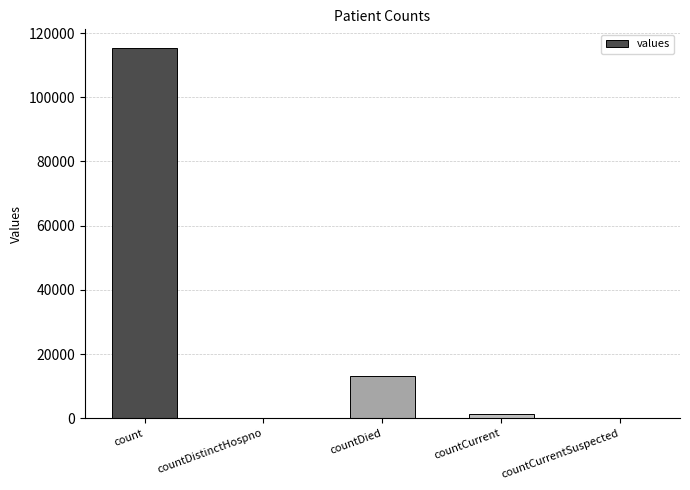

The value at count is 171135. True or false?

False